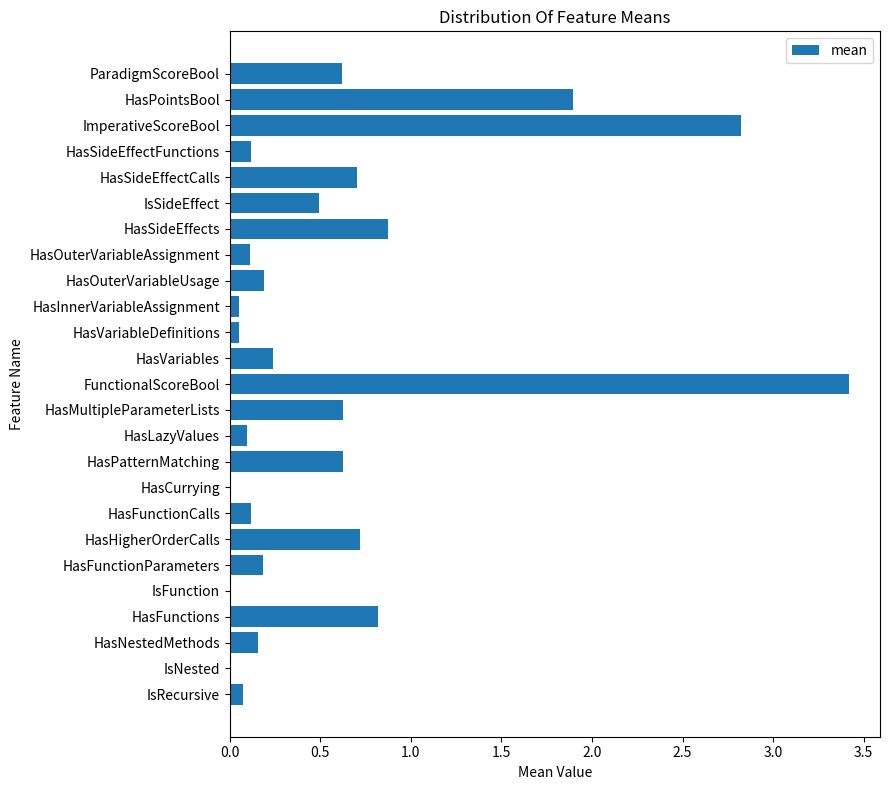

Between HasFunctions and HasInnerVariableAssignment, which is larger?

HasFunctions